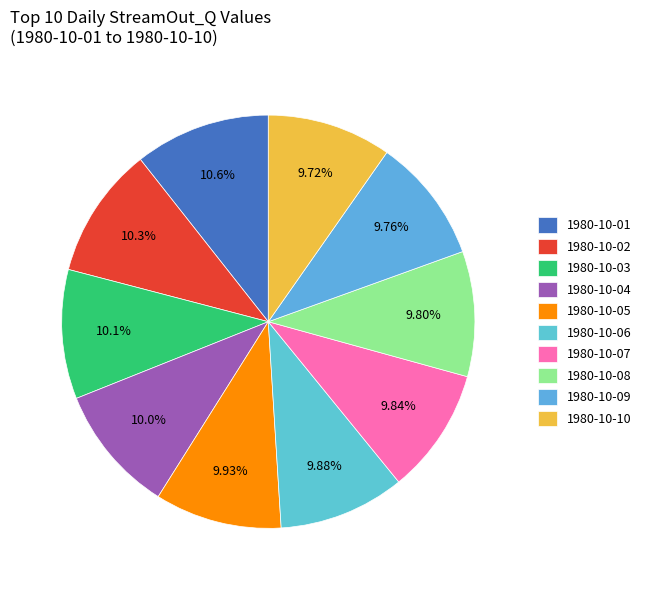

What percentage is the 1980-10-05 slice, to the nearest percent?

10%